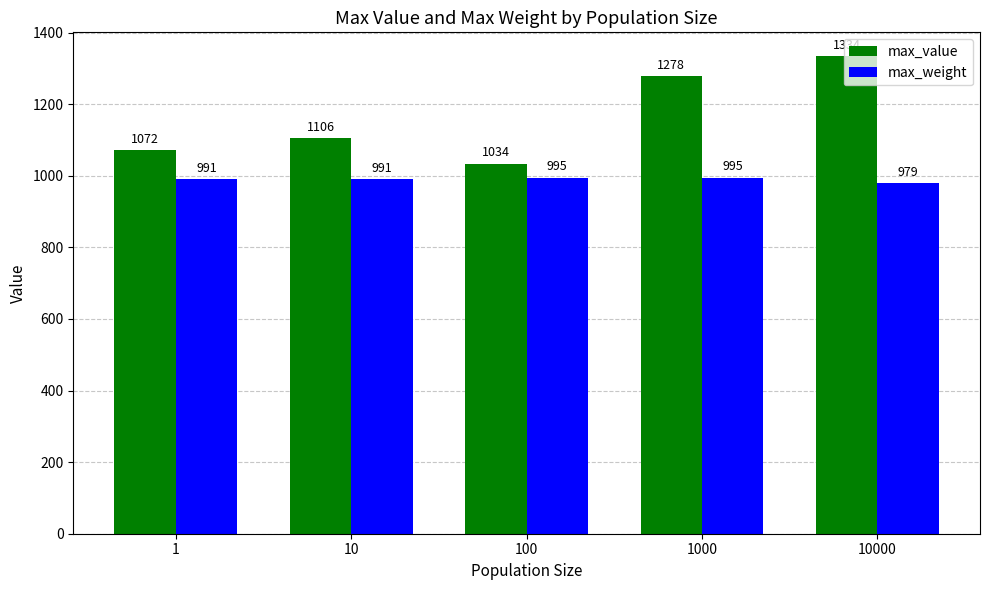

What is the difference between the max_value values at 100 and 1000?

244